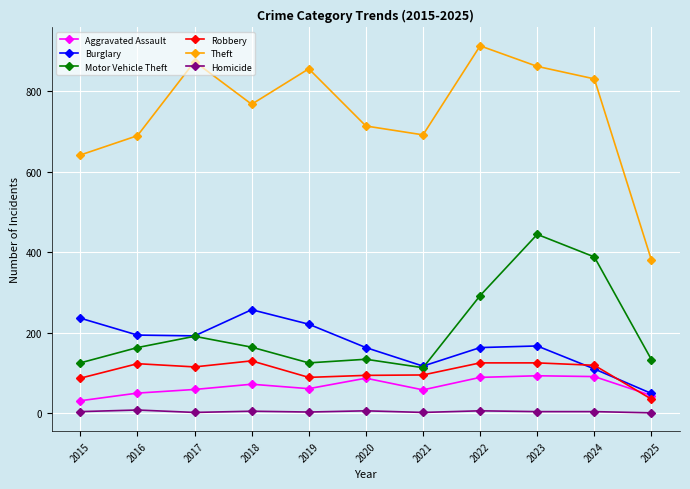

What is the value of the Homicide point at the 10th from the left?

4